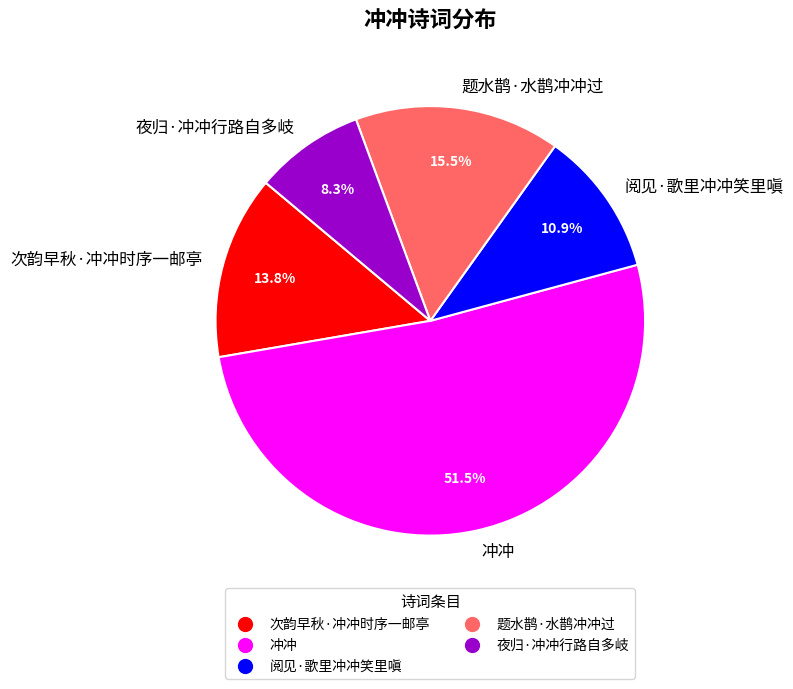

What percentage do 冲冲 and 次韵早秋·冲冲时序一邮亭 together represent?

65.3%